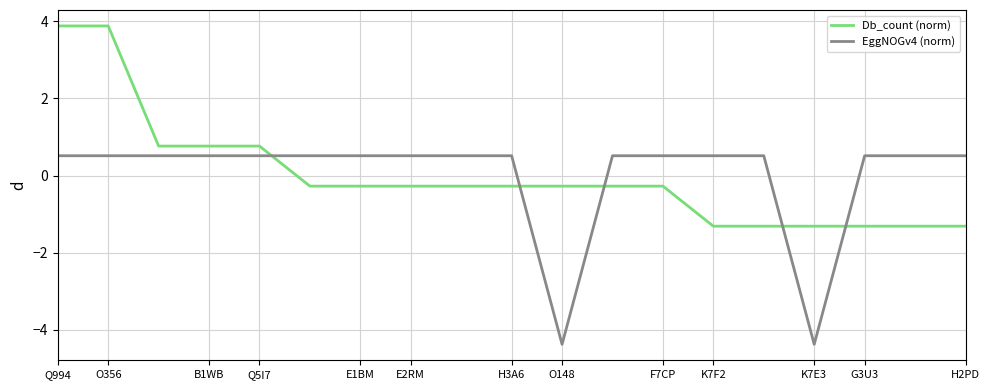

What is the difference between the maximum and minimum values in the EggNOGv4 (norm) series?

4.9